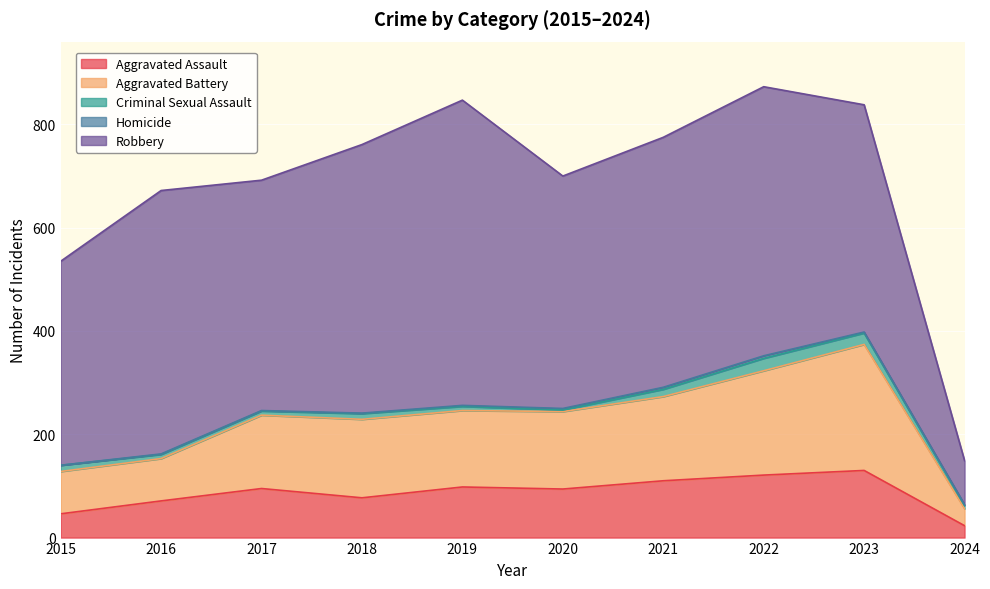

At which label is Homicide closest to 2?

2019